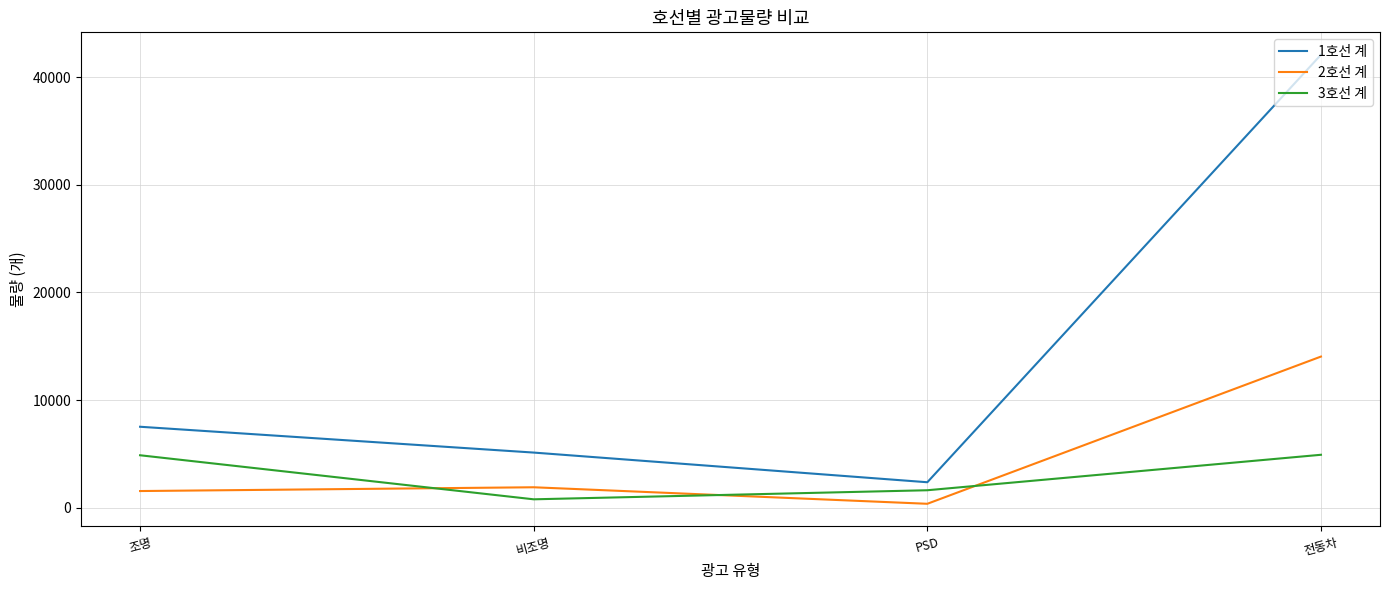

What is the lowest value of the 1호선 계 series?

2354